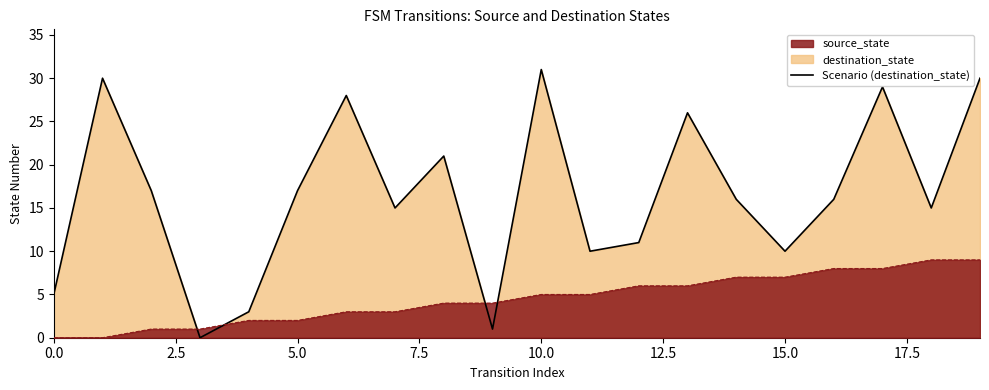

What is the value of the 18th point from the left?

29